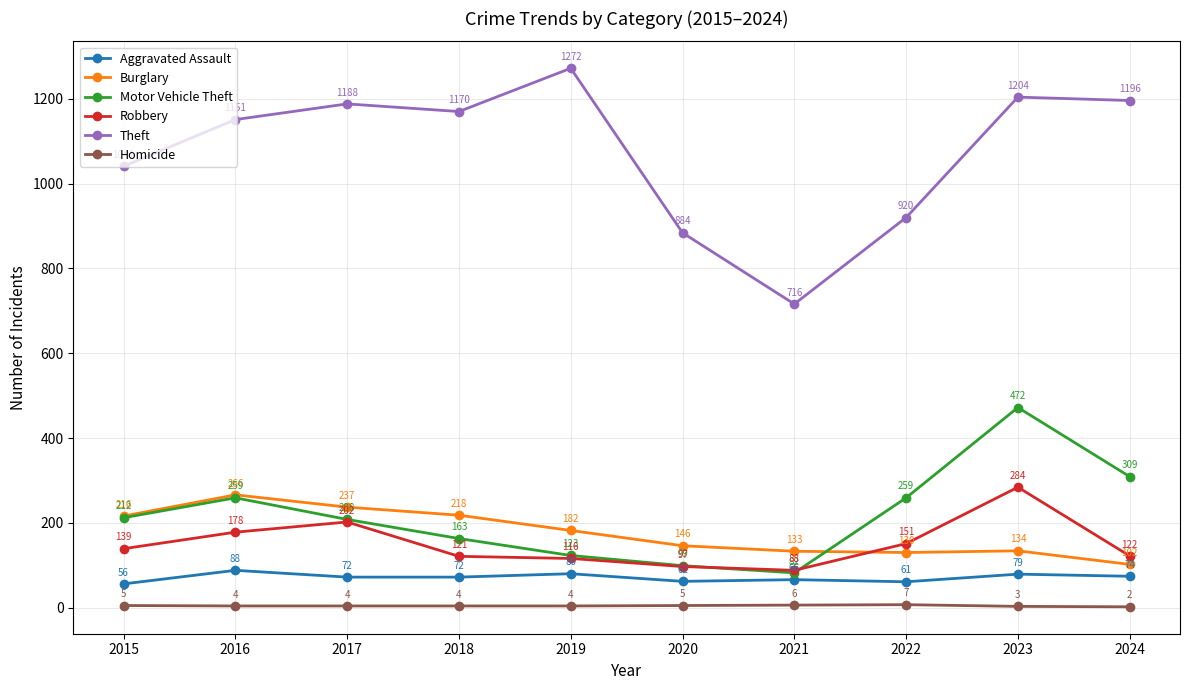

In Theft, how many points are higher than both neighbors (excluding endpoints)?

3